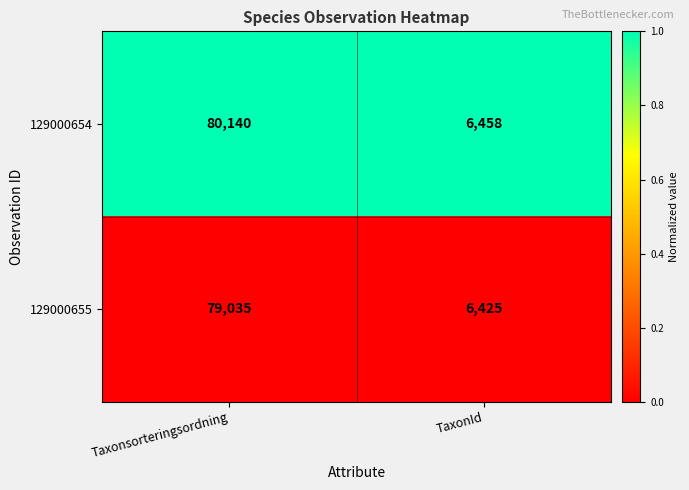

At TaxonId, list the series in order from smallest to largest.

129000655, 129000654